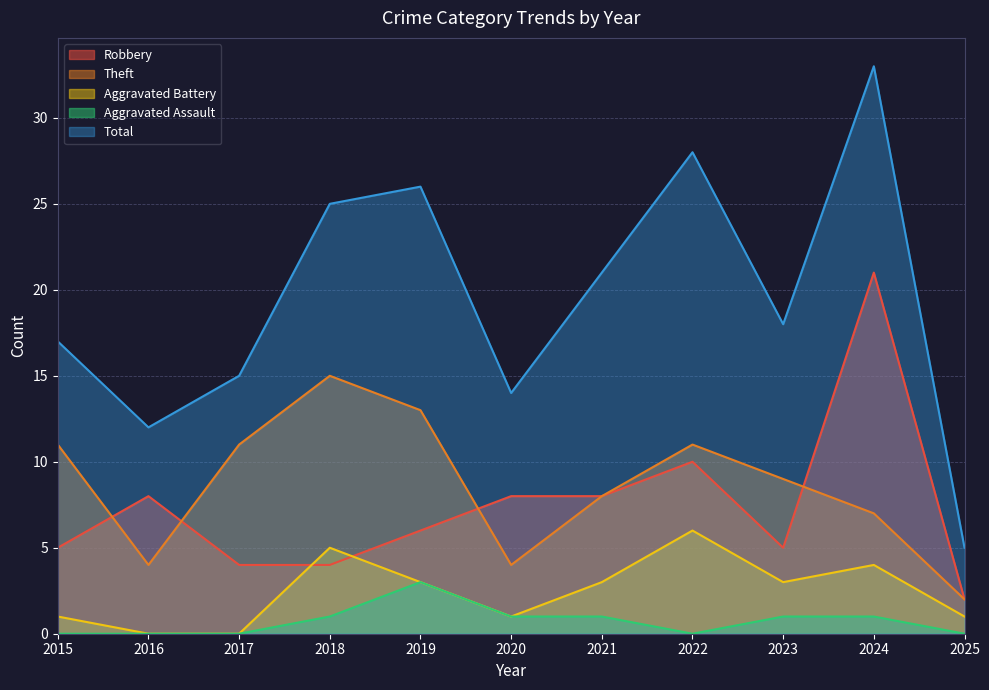

Which series has the largest total across all categories?

Total